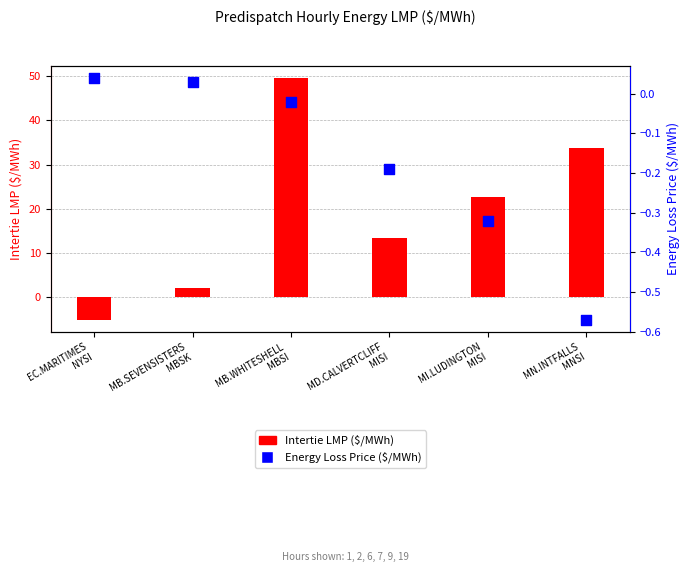

Which series has the largest total across all categories?

Intertie LMP ($/MWh)